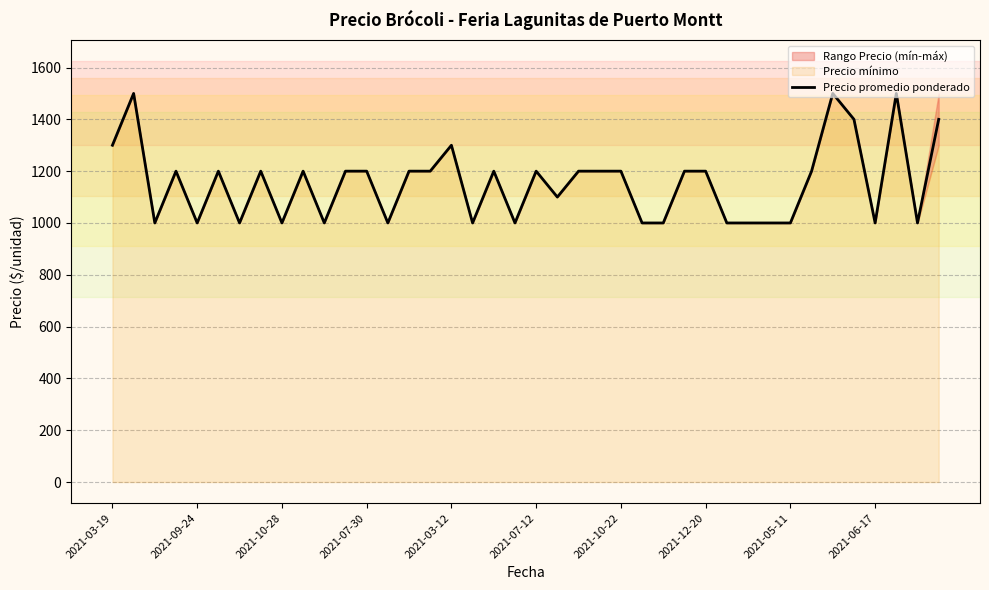

The value at 27 is 1200. True or false?

True